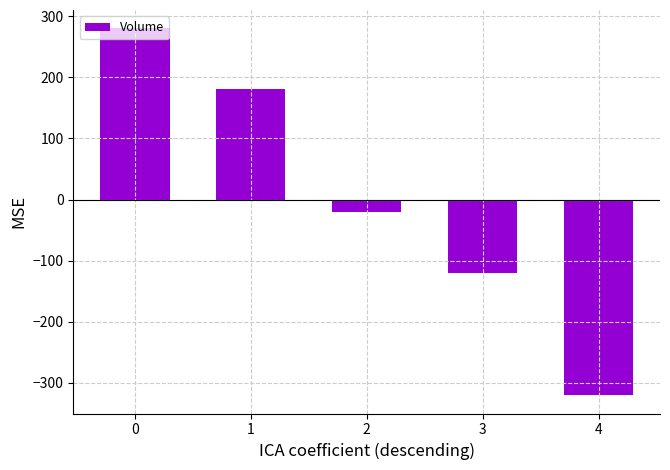

What is the smallest value displayed?

-320